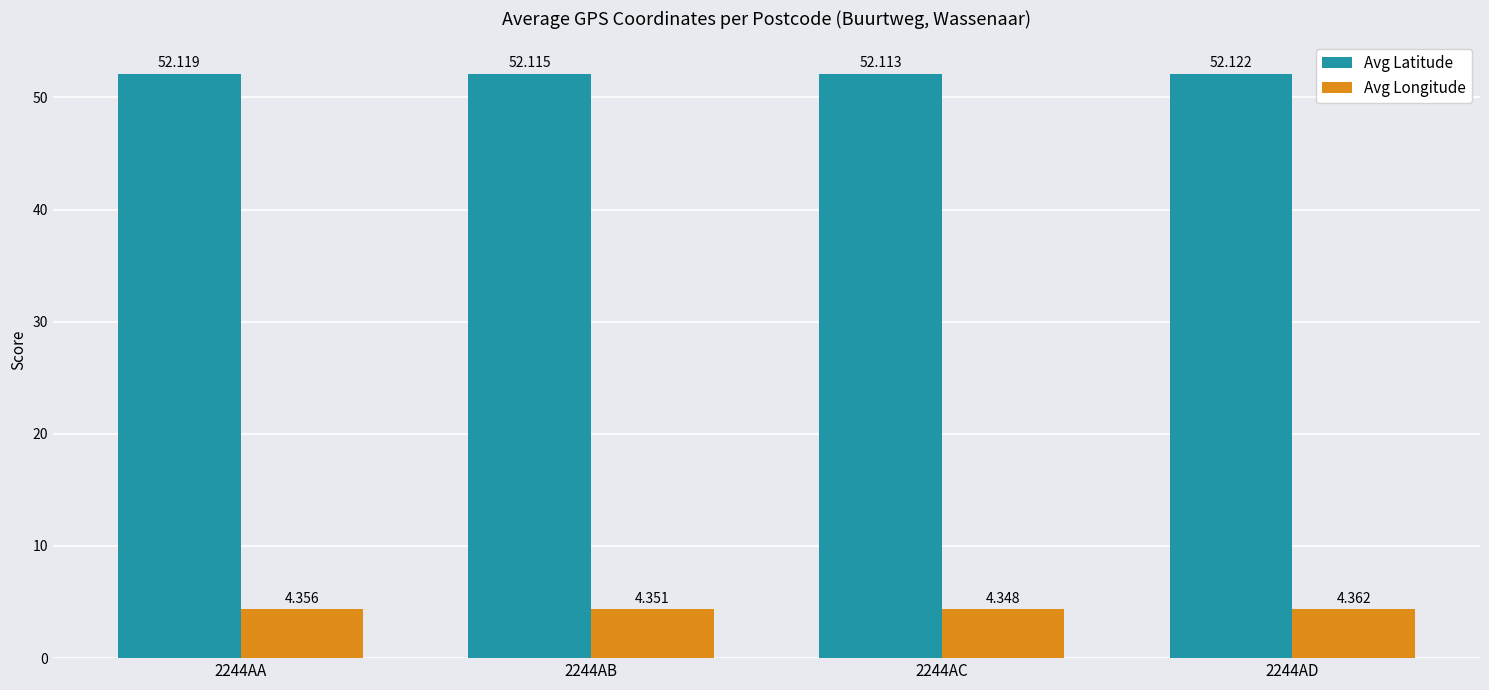

Which series has the widest spread of values?

Avg Longitude